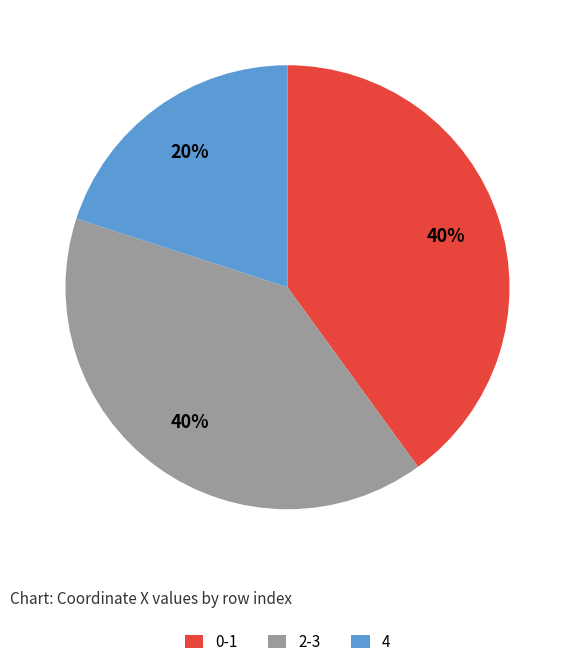

Combined, do 4 and 0-1 account for over 50%?

Yes